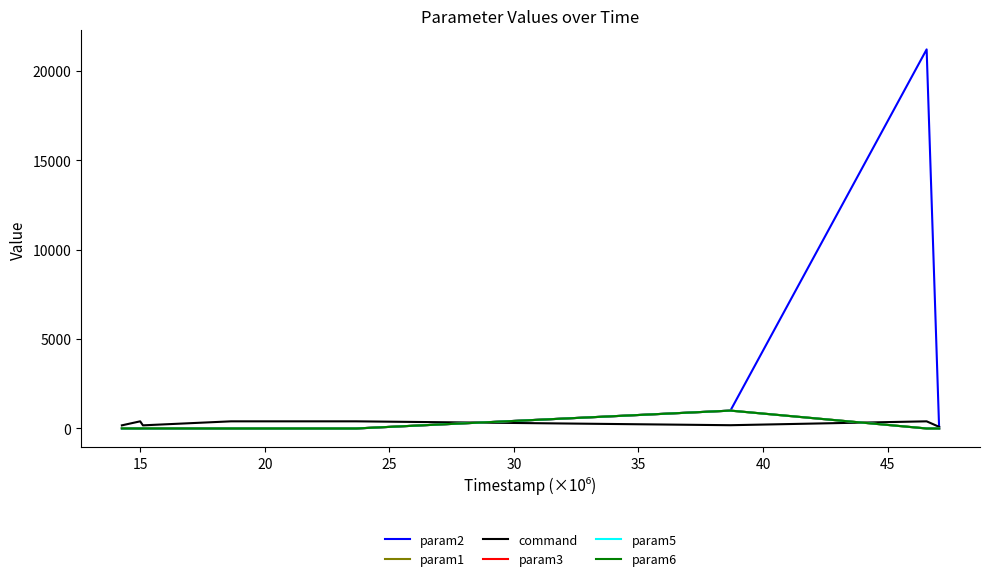

Does the chart display data point markers on the line(s)?

No